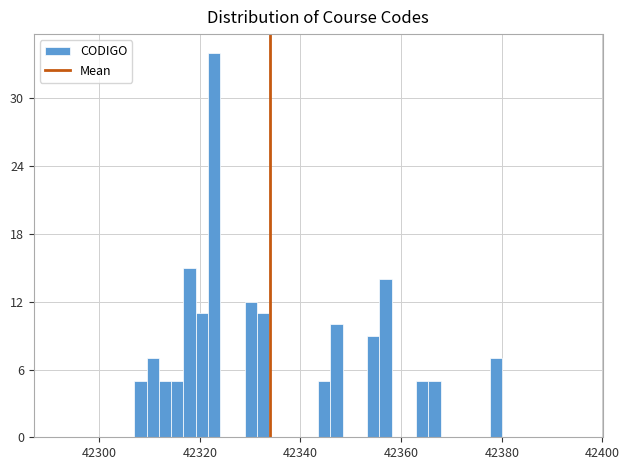

Read against the x-axis, roughly where is the centre of the tallest bar?

42322